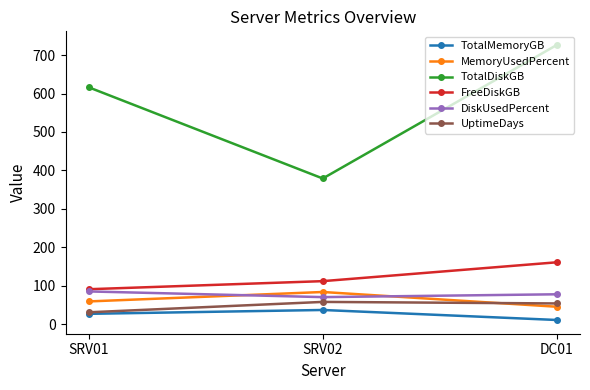

What is the sum of the MemoryUsedPercent values at SRV02 and SRV01?

143.0